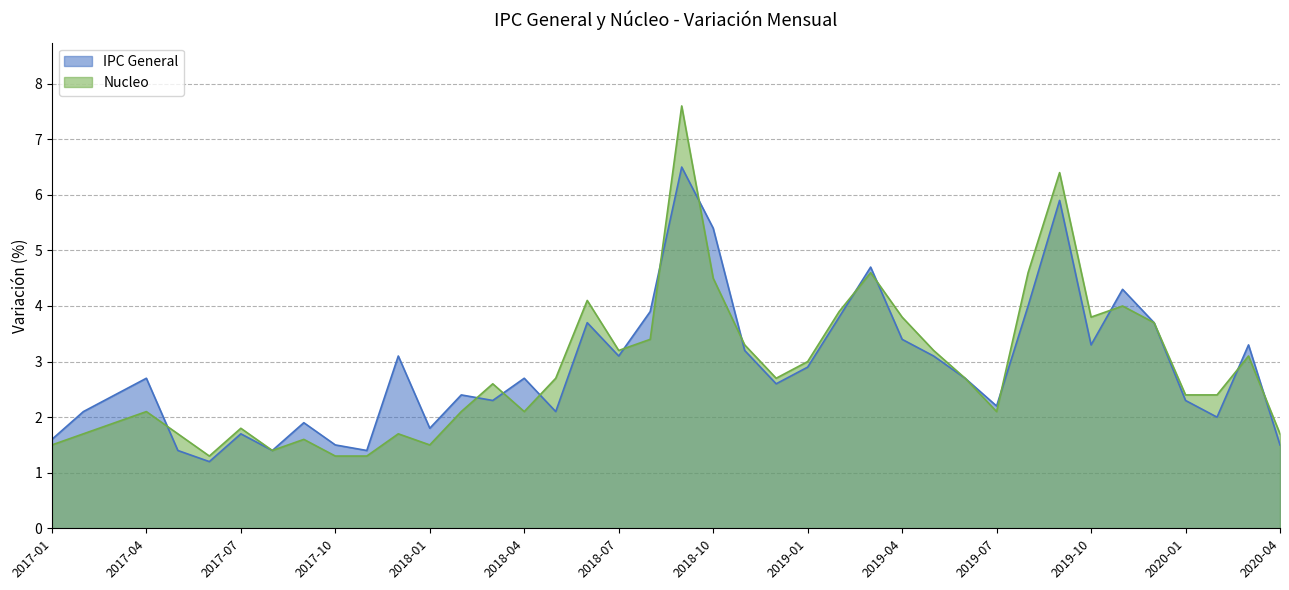

What is the difference between the Nucleo values at 2019-02 and 2019-11?

0.1